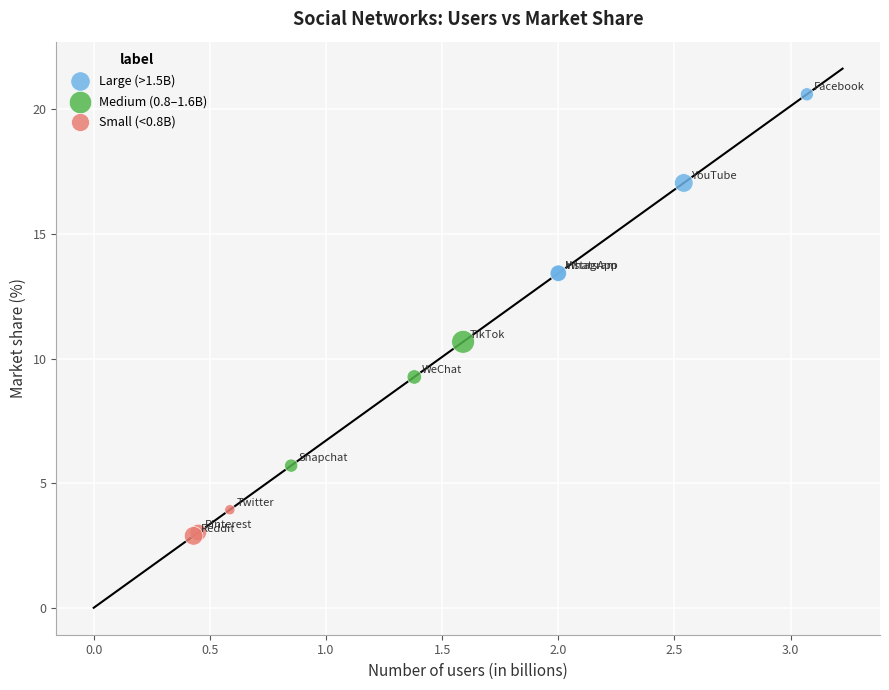

What are all the series names shown in the legend?

Large (>1.5B), Medium (0.8–1.6B), Small (<0.8B)